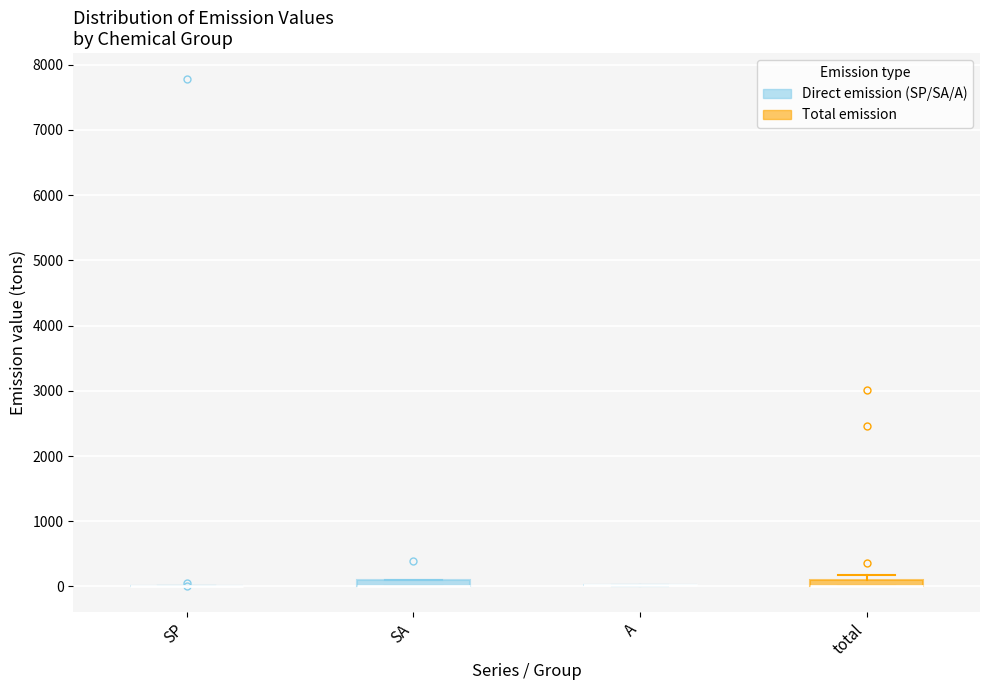

Where is the upper edge of the box for total on the y-axis? The values are not printed on the chart, so give them approximately, as read against the axis.

100